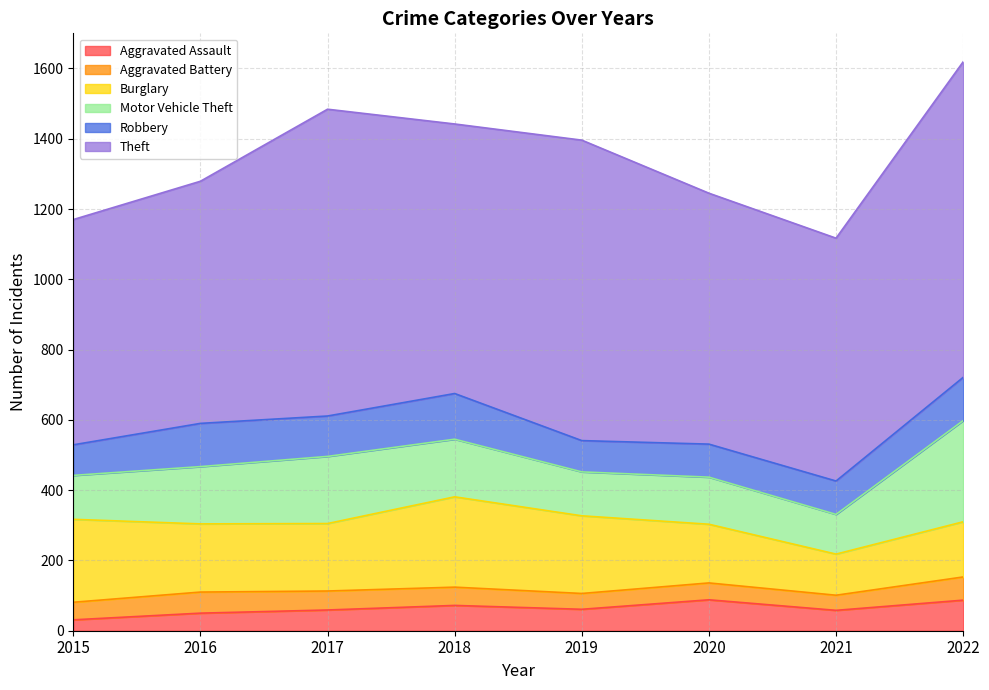

List the series in order of their peak value, highest first.

Theft, Motor Vehicle Theft, Burglary, Robbery, Aggravated Assault, Aggravated Battery